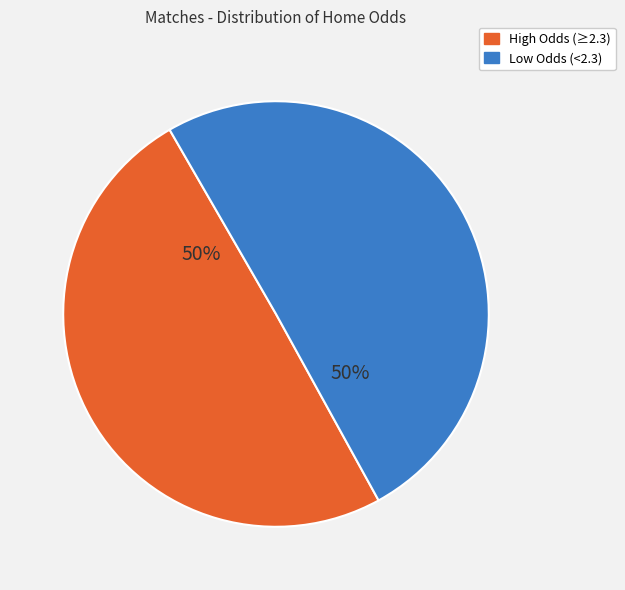

To the nearest percent, what is the average slice percentage?

50%